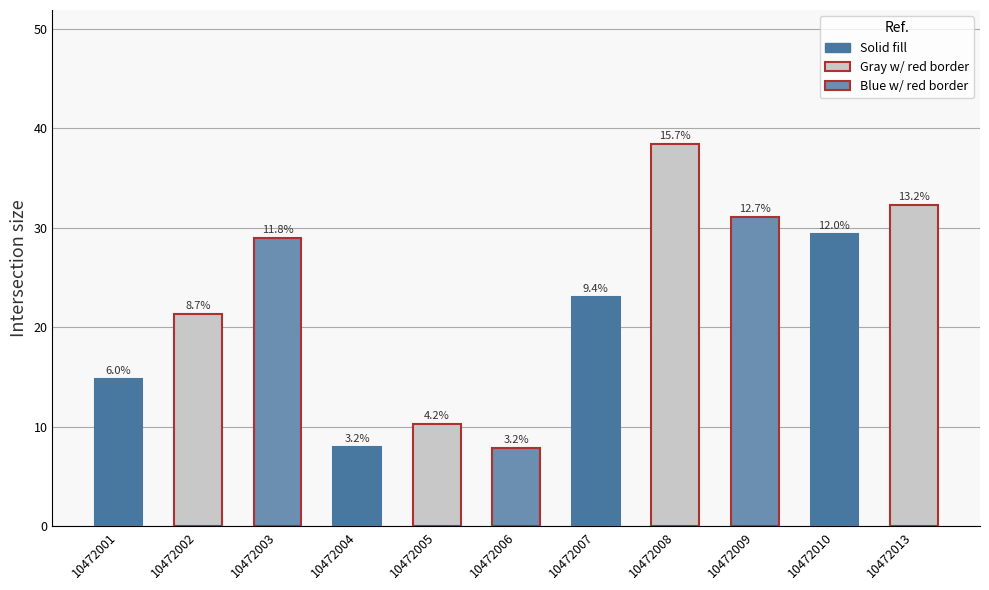

Are the bars horizontal?

No